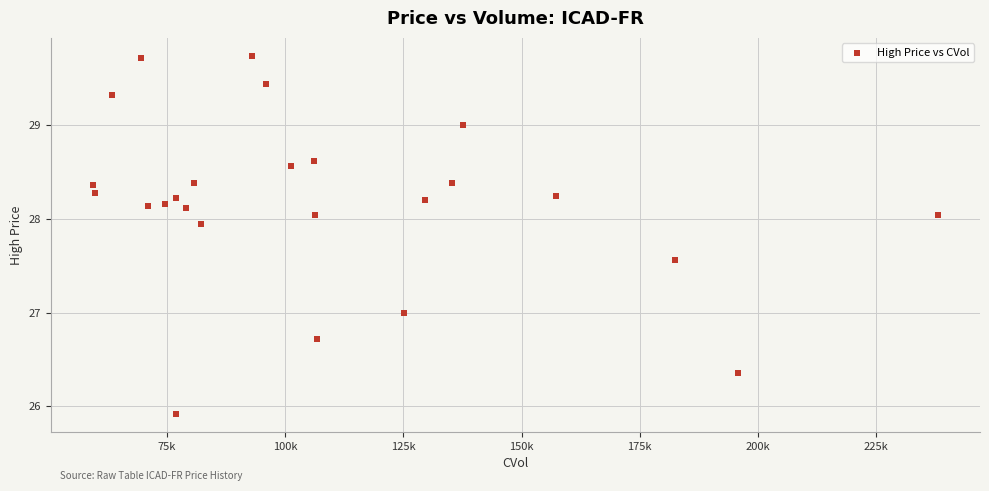

What is the range of X values (max minus min)?

178731.0